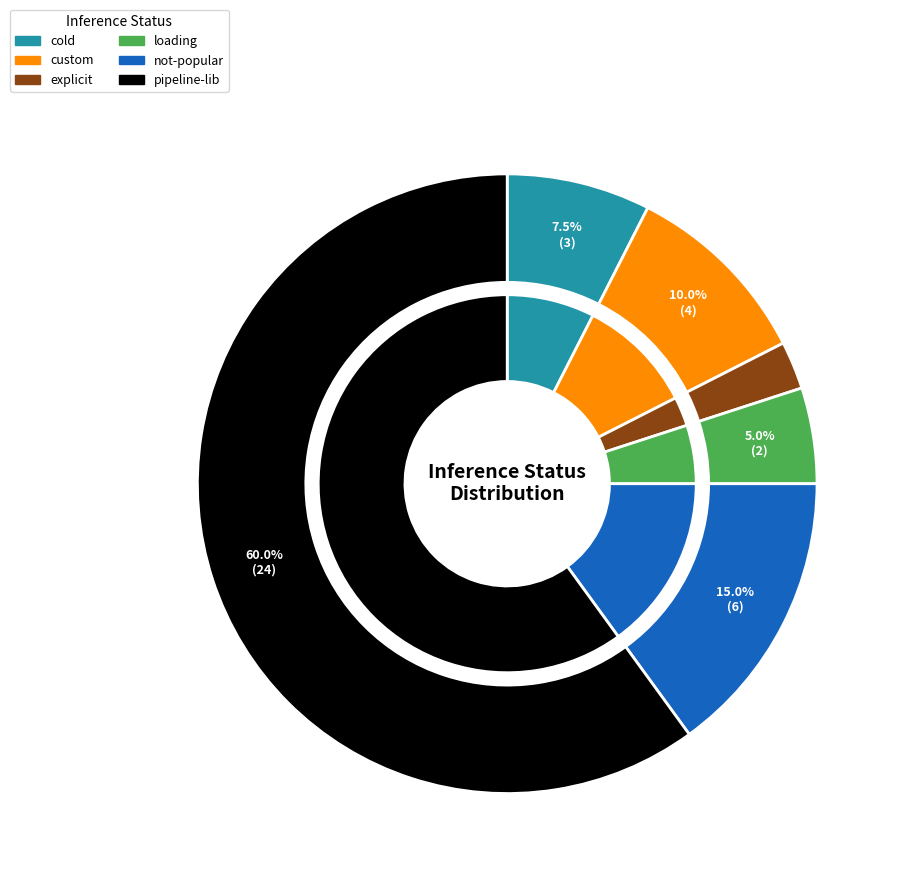

To the nearest percent, what is the combined percentage of explicit-opt-out and loading?

8%